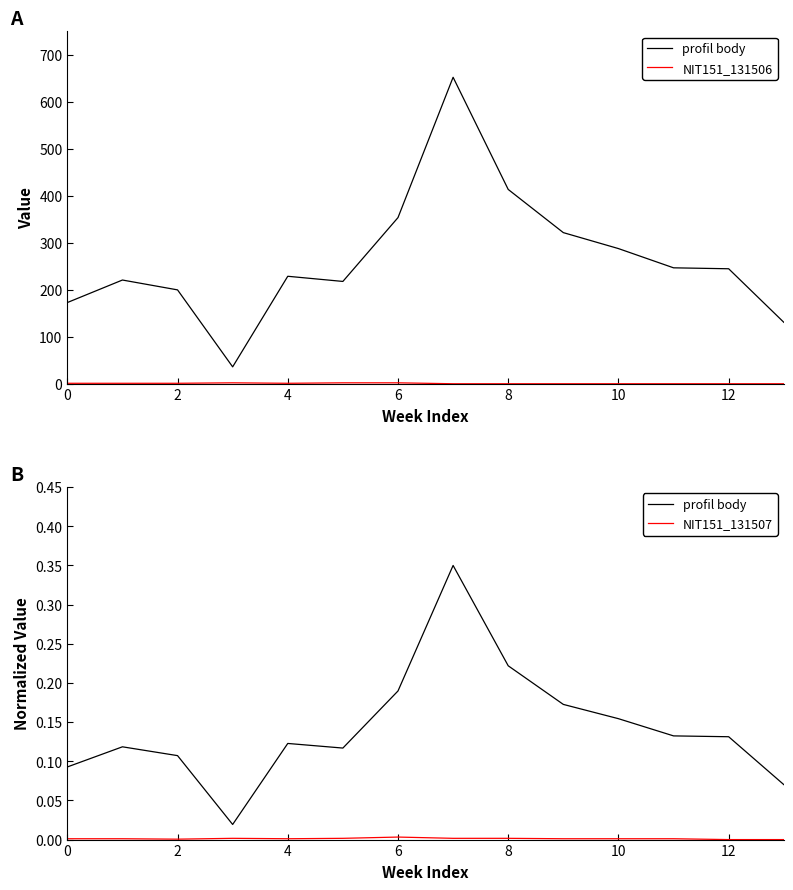

Which series has the widest spread of values?

NIT151_131506